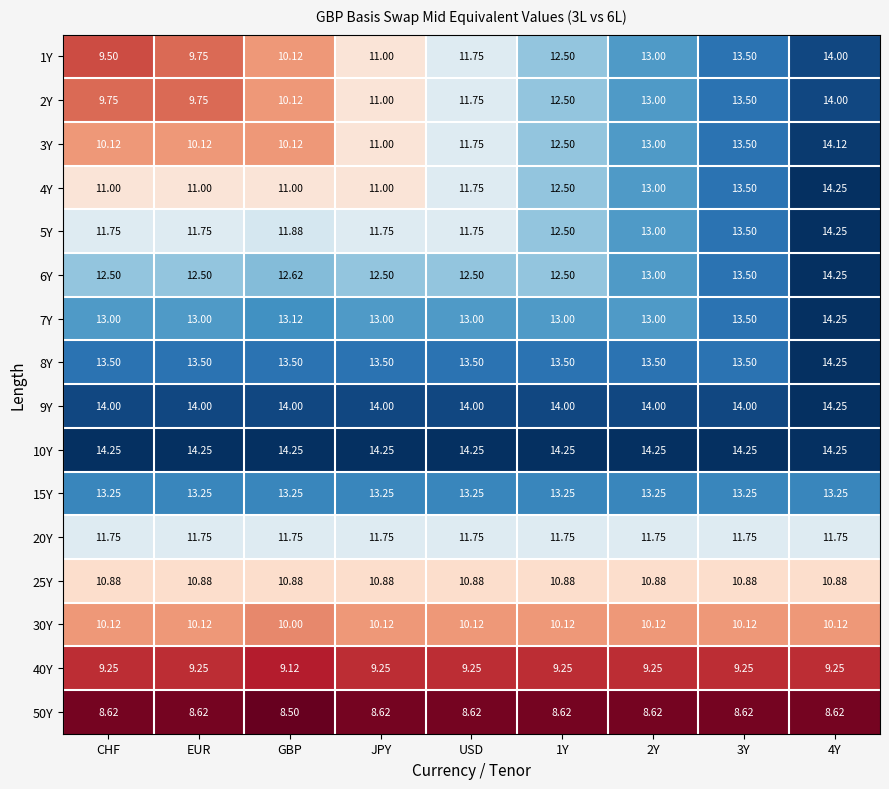

At which label is 30Y closest to 10?

GBP